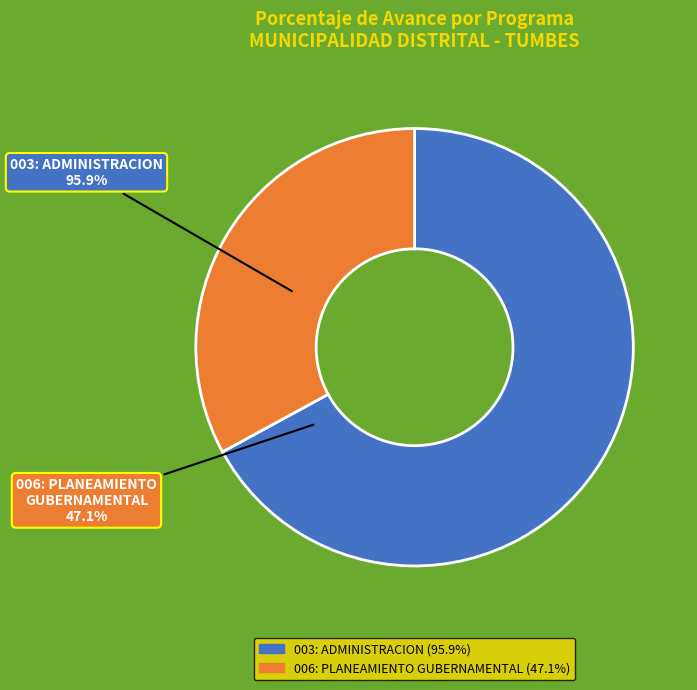

What percentage is NOT represented by 003: ADMINISTRACION?

32.9%